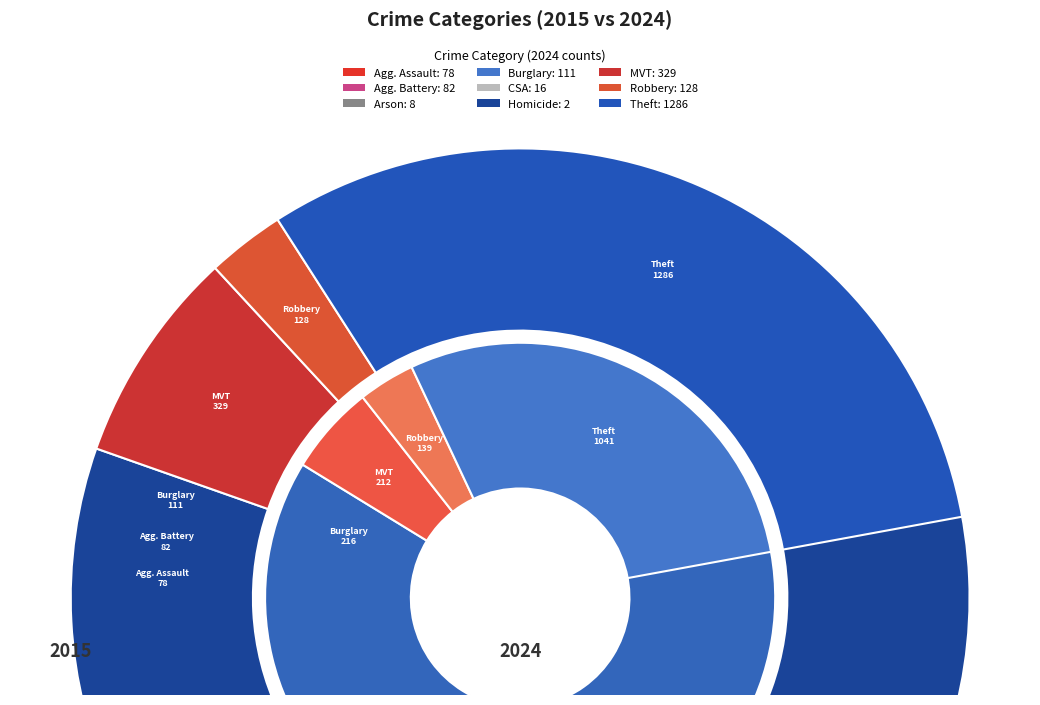

What percentage do values_2015 and 4 together represent?

4.8%